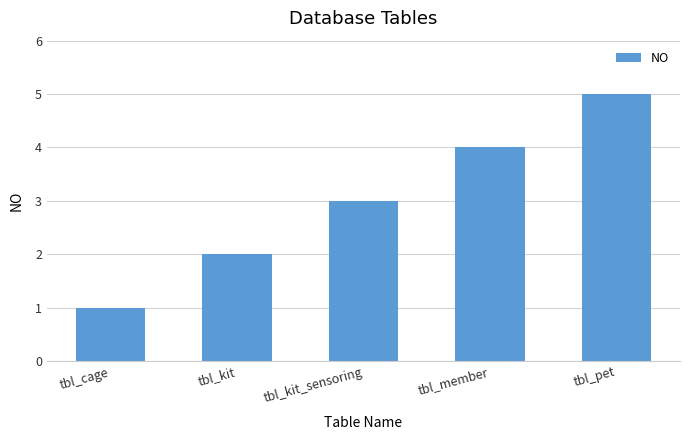

What is the average value?

3